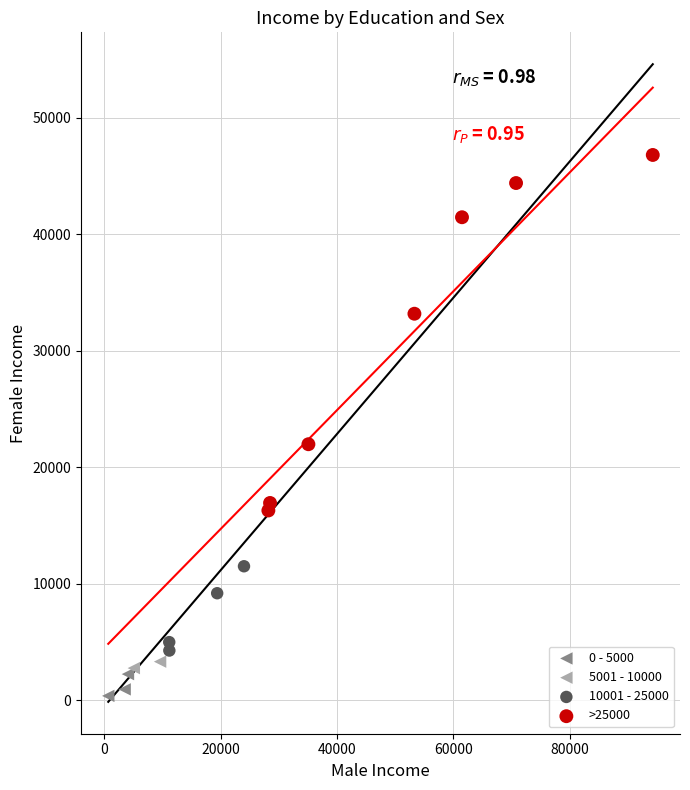

Which series has the largest Y range (max minus min)?

>25000